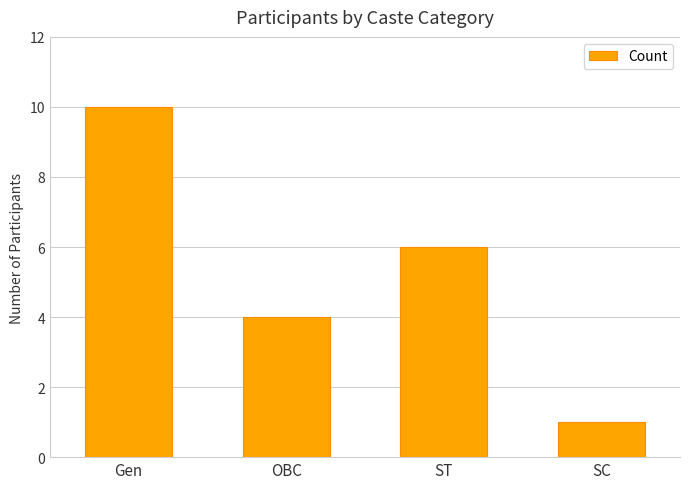

Are the bars horizontal?

No